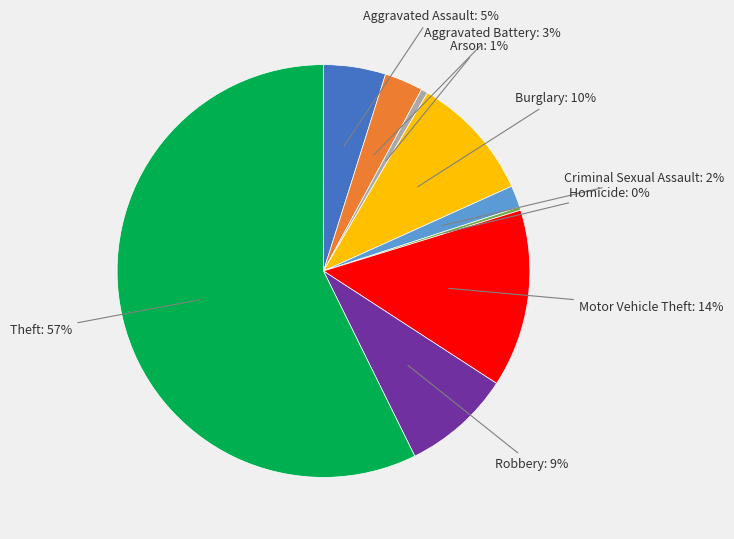

Is there any slice that represents more than half of the pie?

Yes